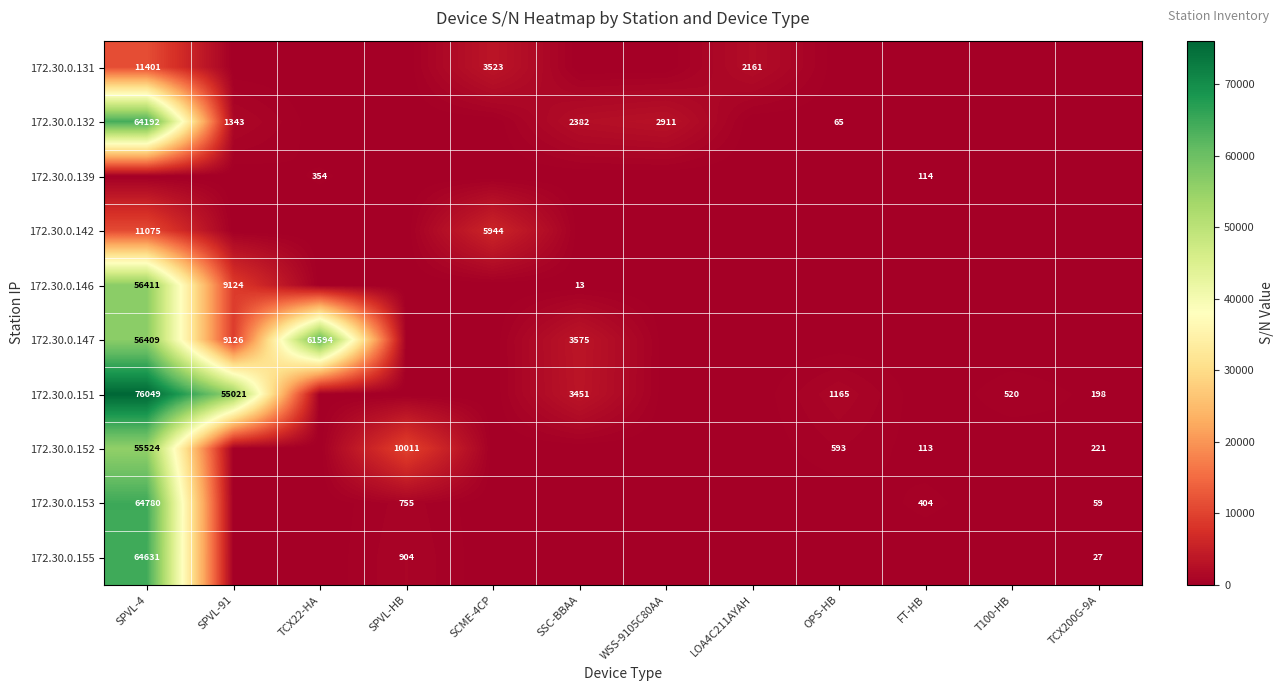

Between TCX22-HA and SPVL-91, which is larger?

TCX22-HA